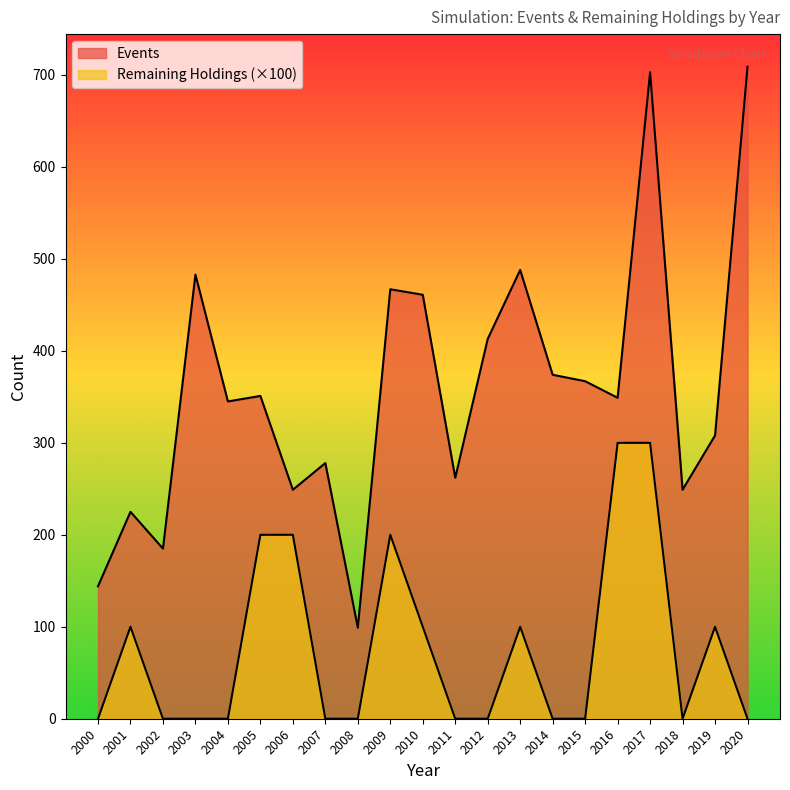

What are all the series names shown in the legend?

Events, Remaining Holdings